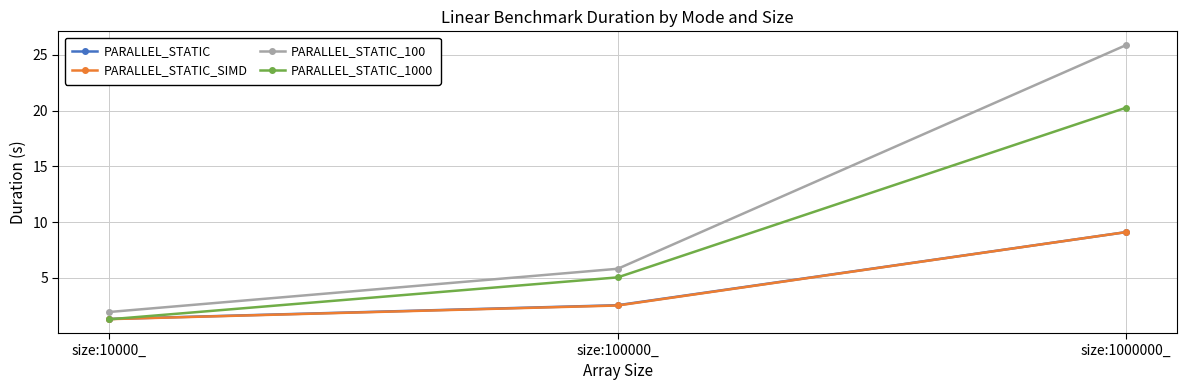

How many lines are shown in the chart?

4